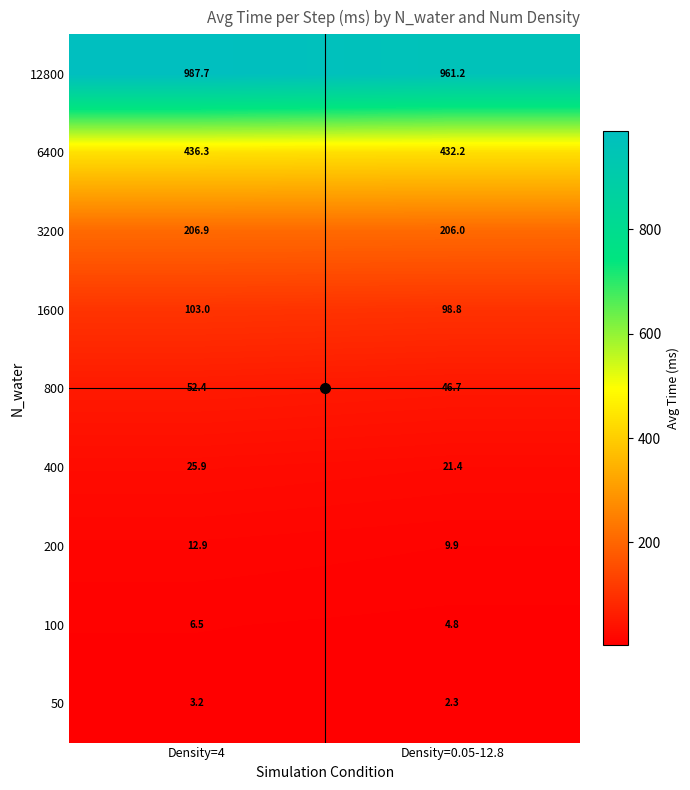

What is the difference between the maximum and minimum values in the 6400 series?

4.1